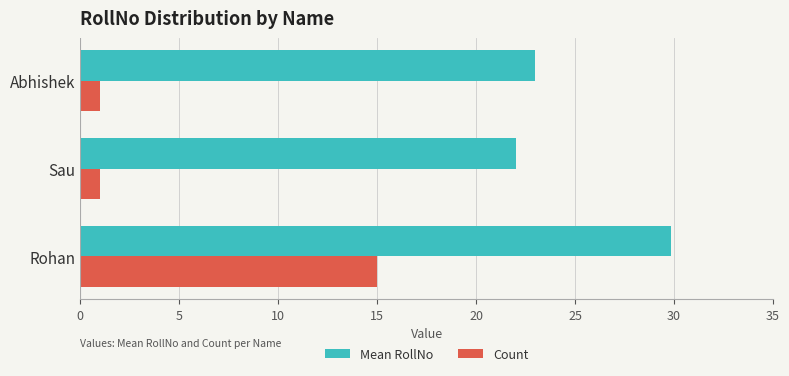

True or false: Count has a value of 15.0 at Rohan.

True